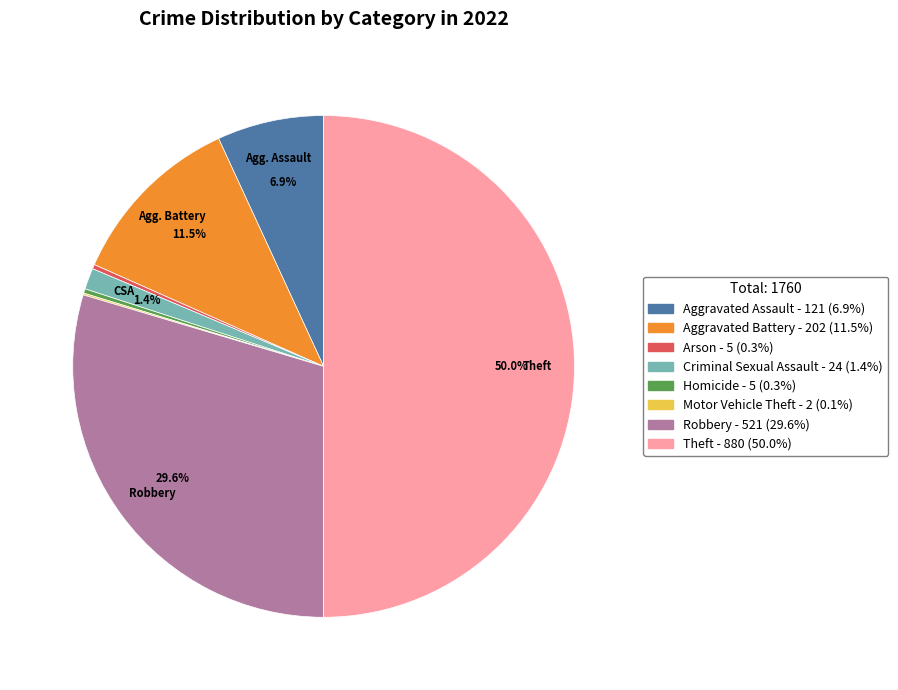

To the nearest percent, what percentage of the pie is Criminal Sexual Assault?

1%